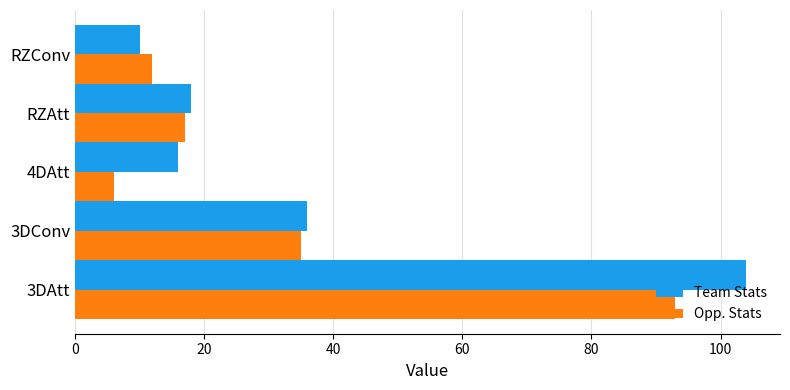

What is the spread (max minus min) of values at 4DAtt?

10